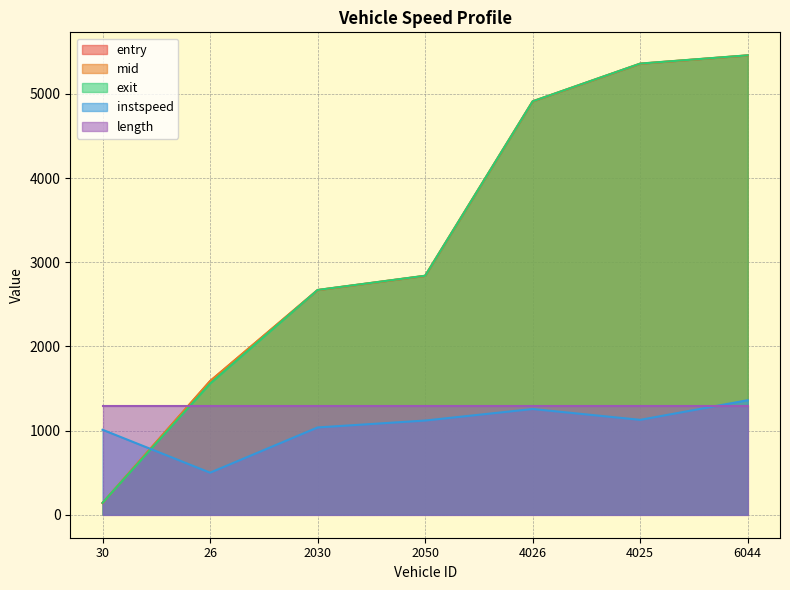

Does the chart have visible grid lines?

Yes